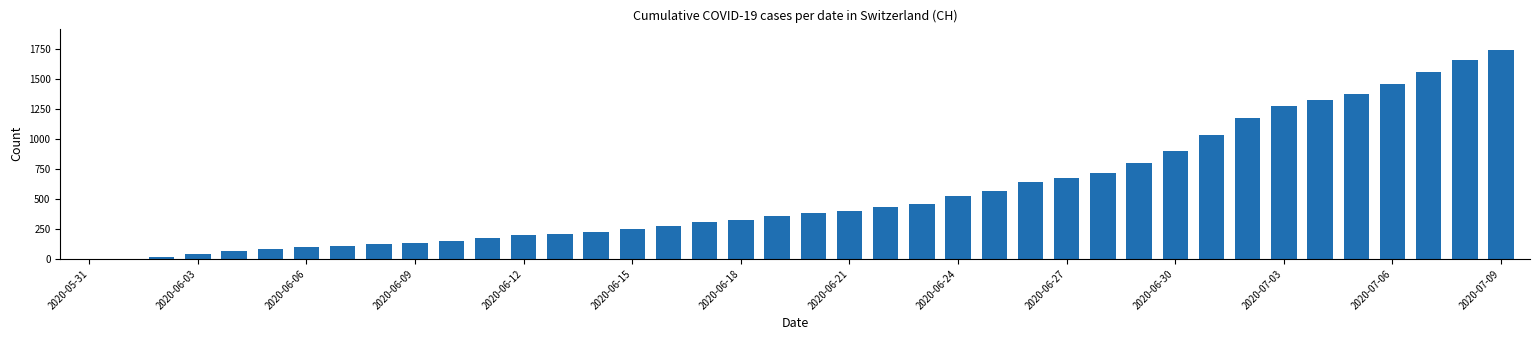

What is the sum of all values?

22211